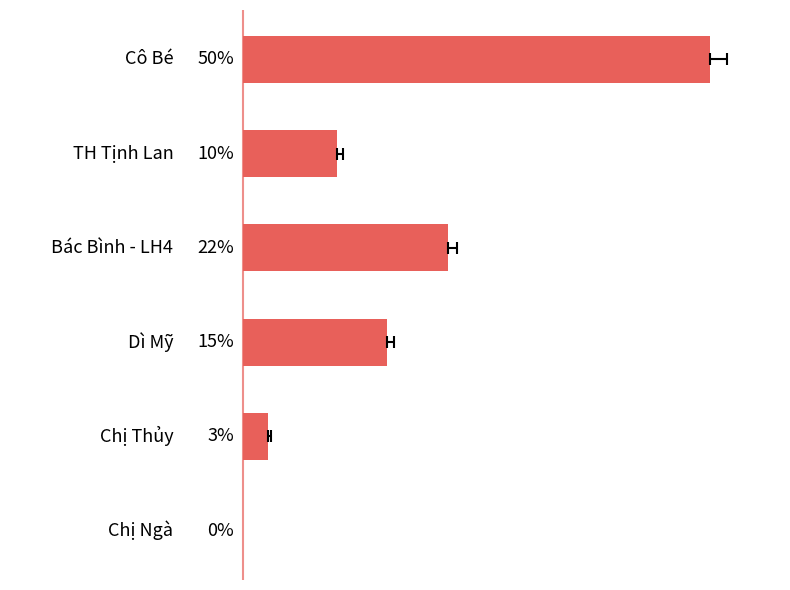

Where is the data nearest to the value 25?

2